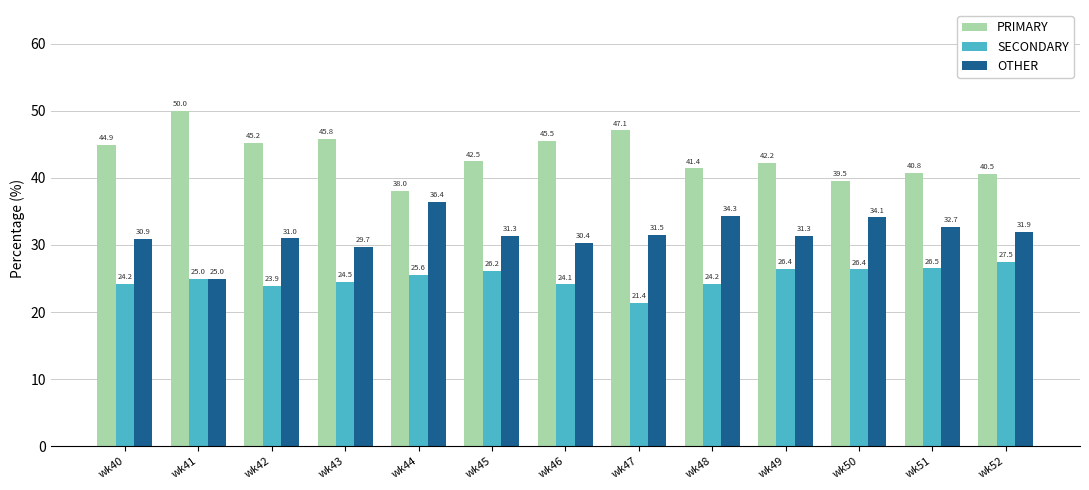

At which label does OTHER reach its peak?

wk44